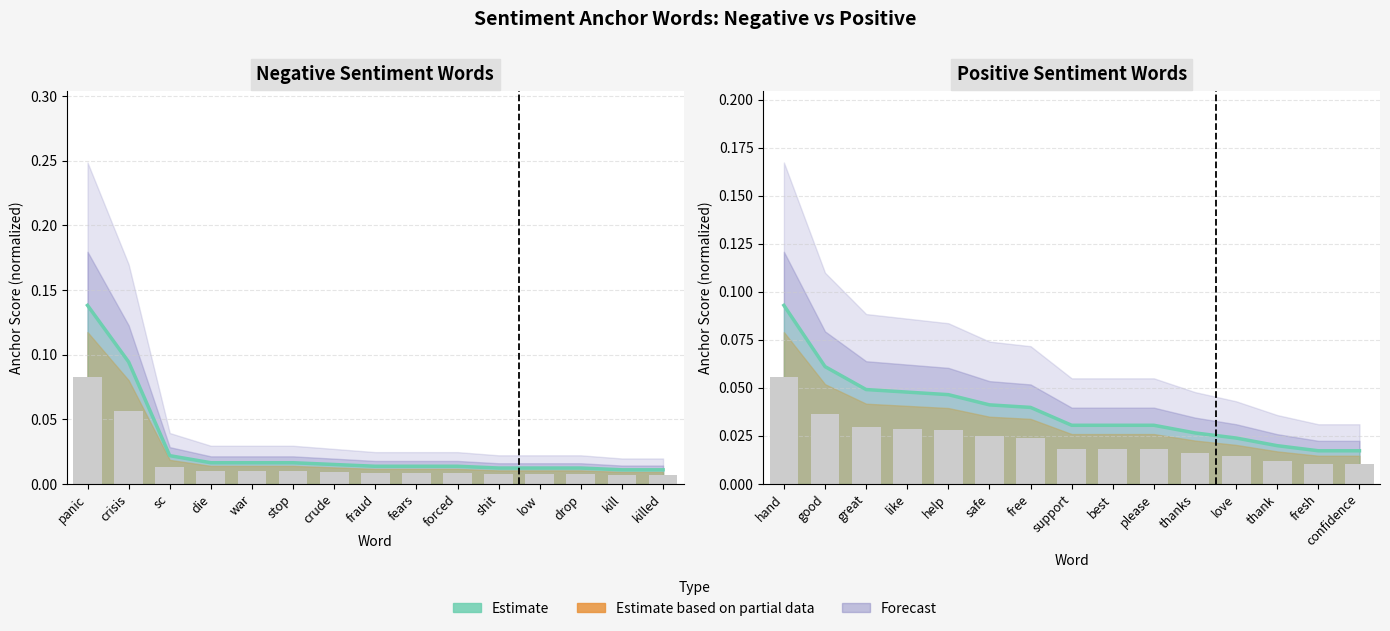

True or false: the data shows 0.2 at crisis.

False